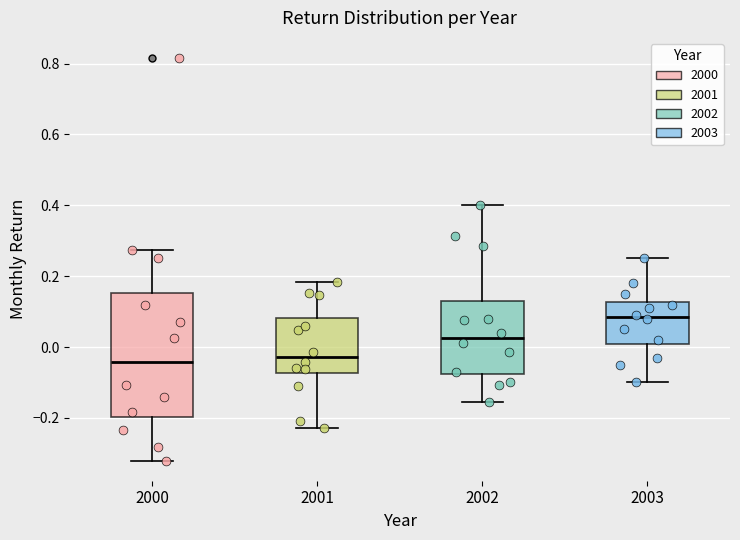

Where is the upper edge of the box at x = 2003 on the y-axis? The values are not printed on the chart, so give them approximately, as read against the axis.

0.12